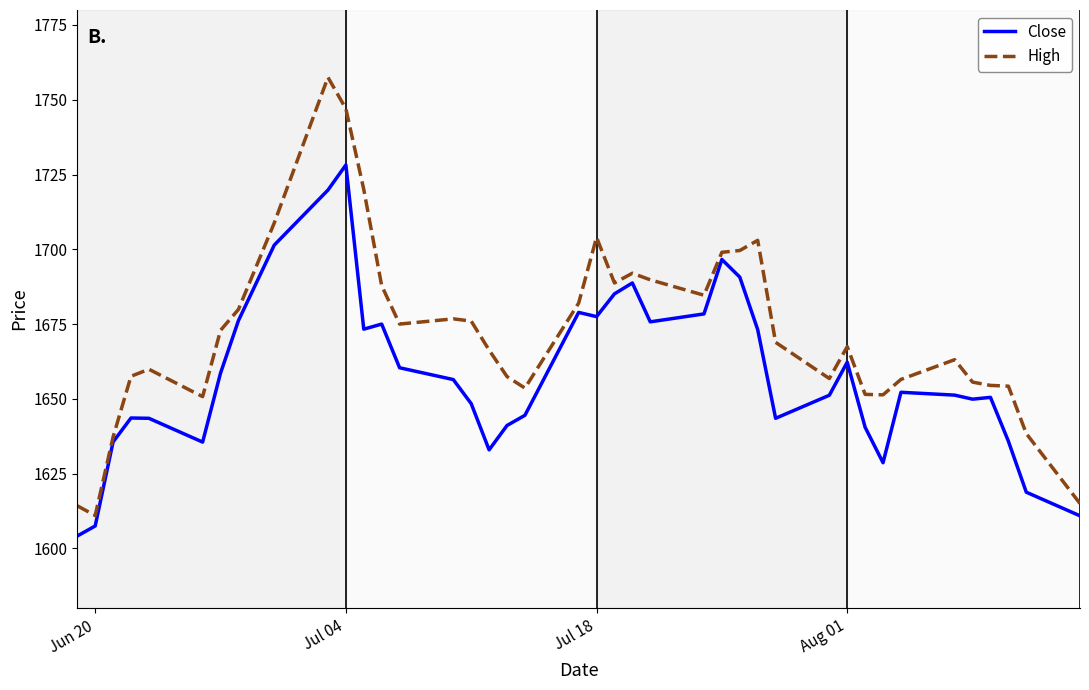

What is the sum of all High values?

66885.9